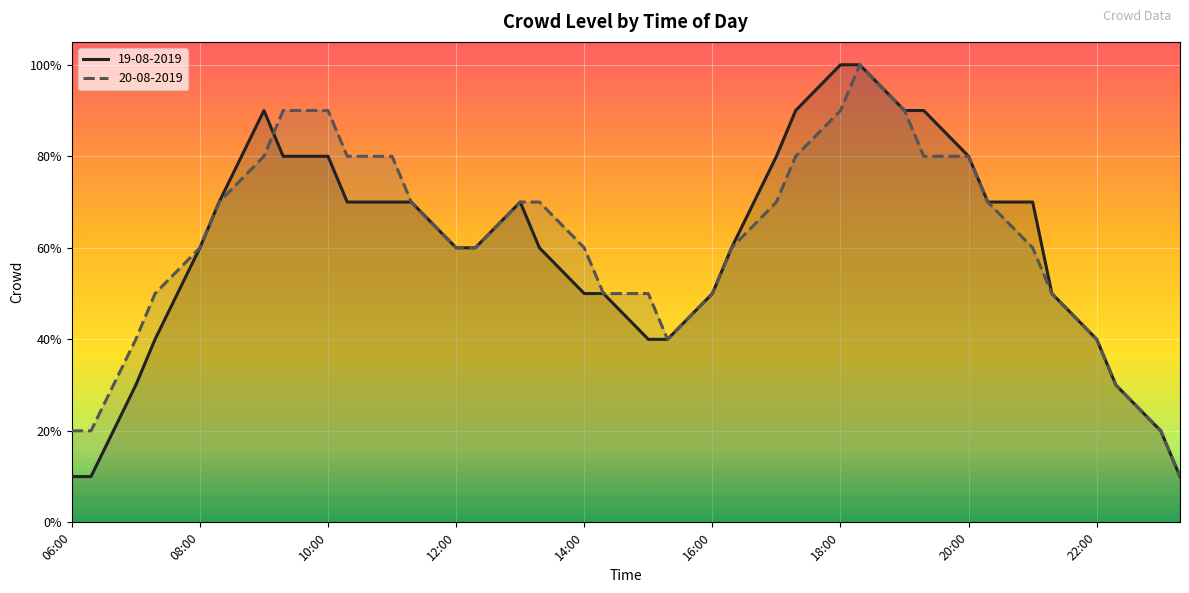

At which category is the sum across all series the highest?

1830